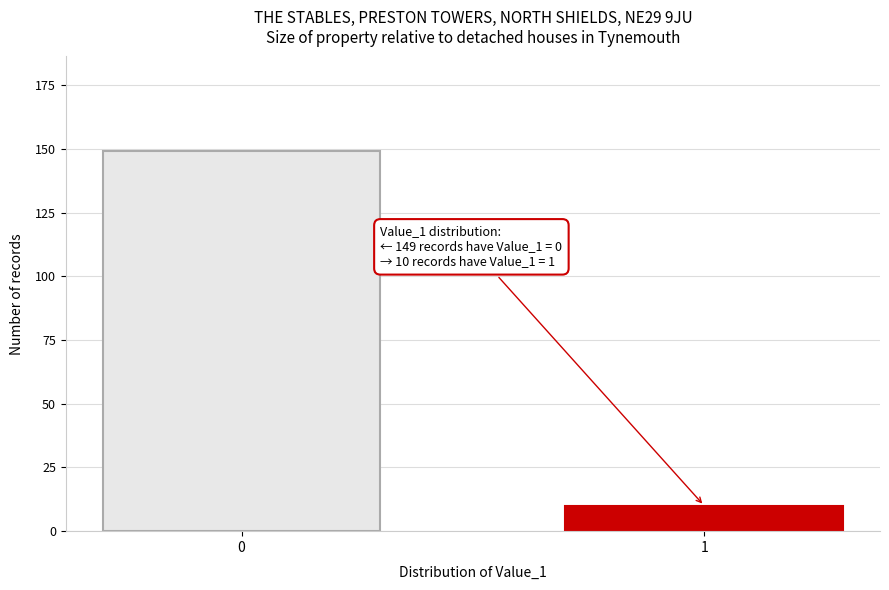

Reading right to left, what are all the values shown in this chart?

1=10	0=149